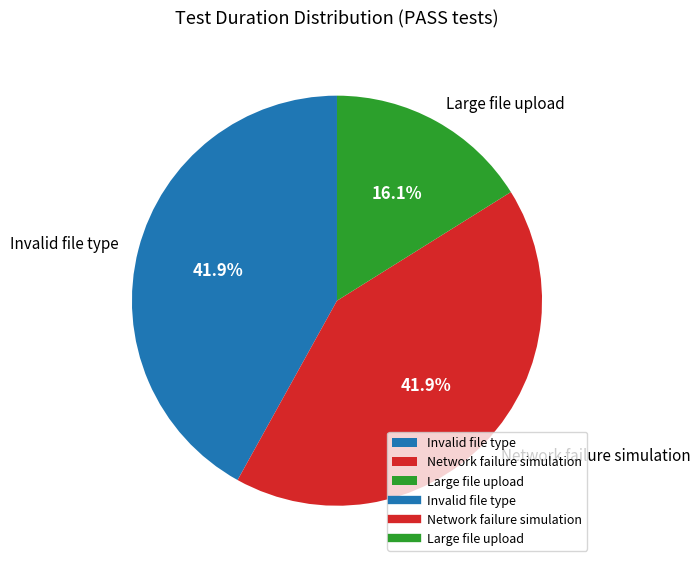

Does Network failure simulation account for over 50% of the chart?

No